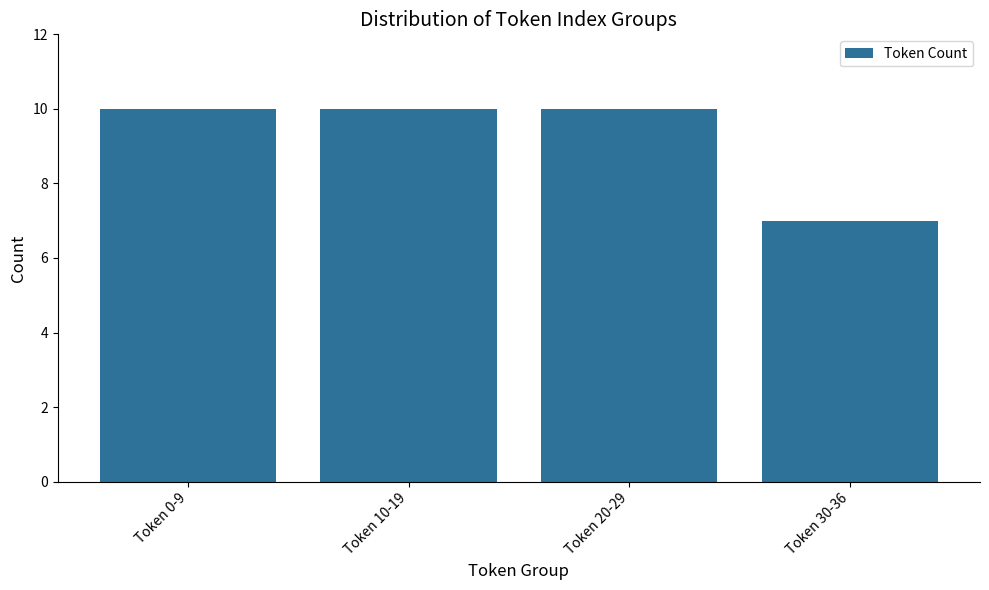

Reading left to right, transcribe all the data shown in this chart.

10	10	10	7